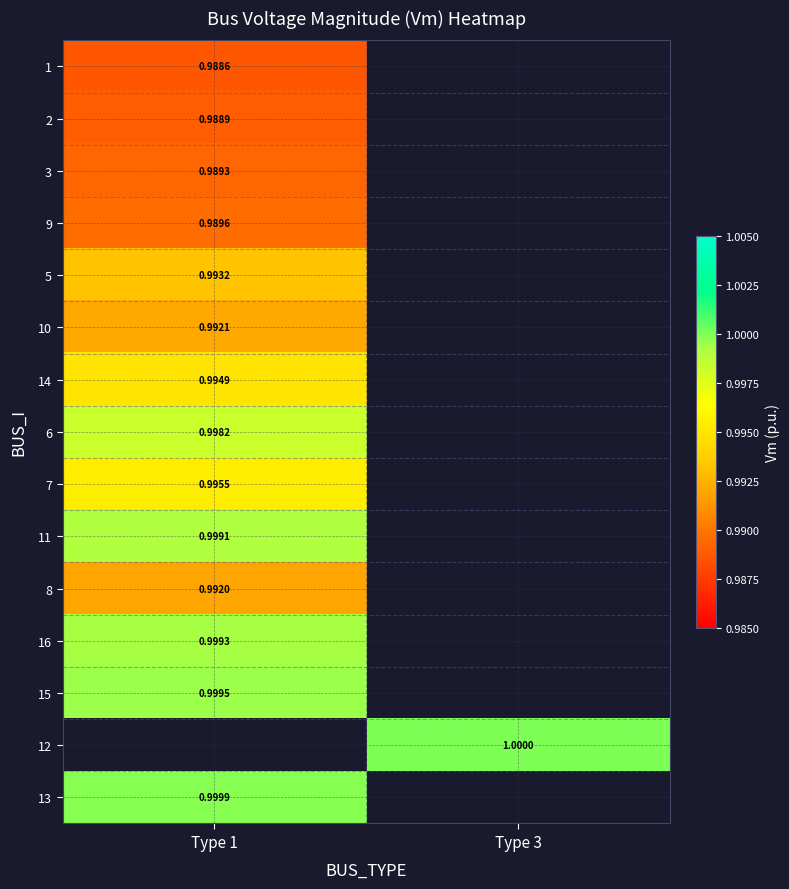

At how many categories does at least one series exceed 0?

2